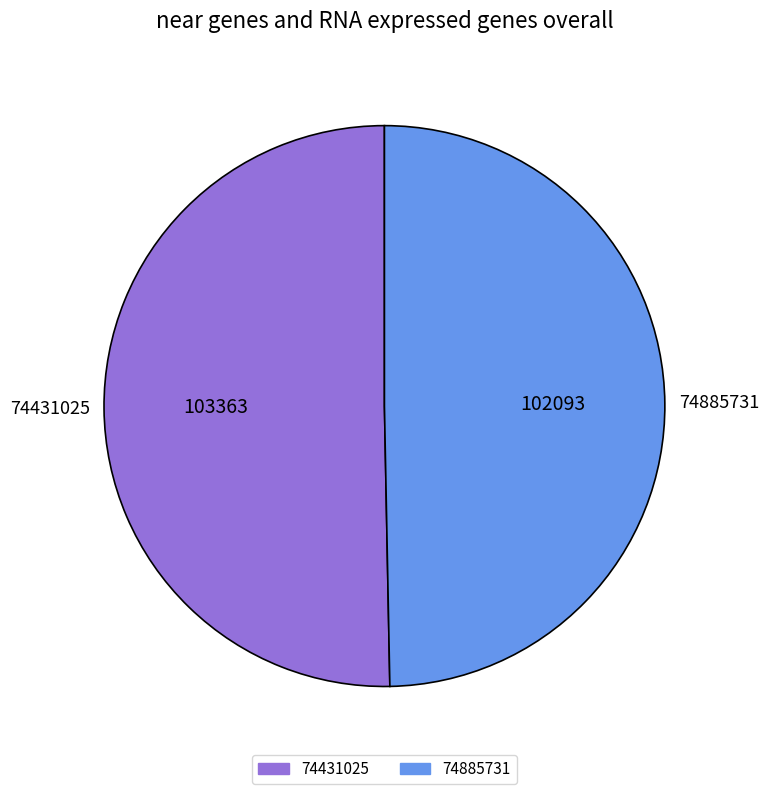

Do 74431025 and 74885731 together represent more than half of the pie?

Yes